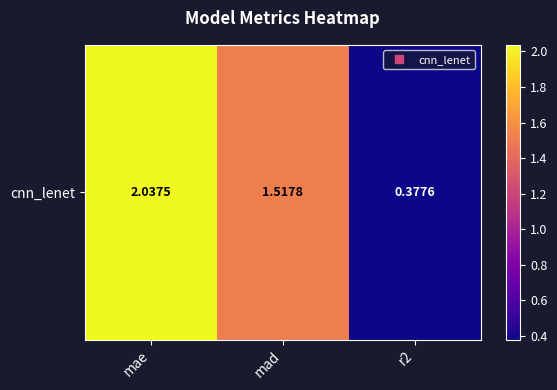

Reading left to right, transcribe all the data shown in this chart.

mae=2.0	mad=1.5	r2=0.4